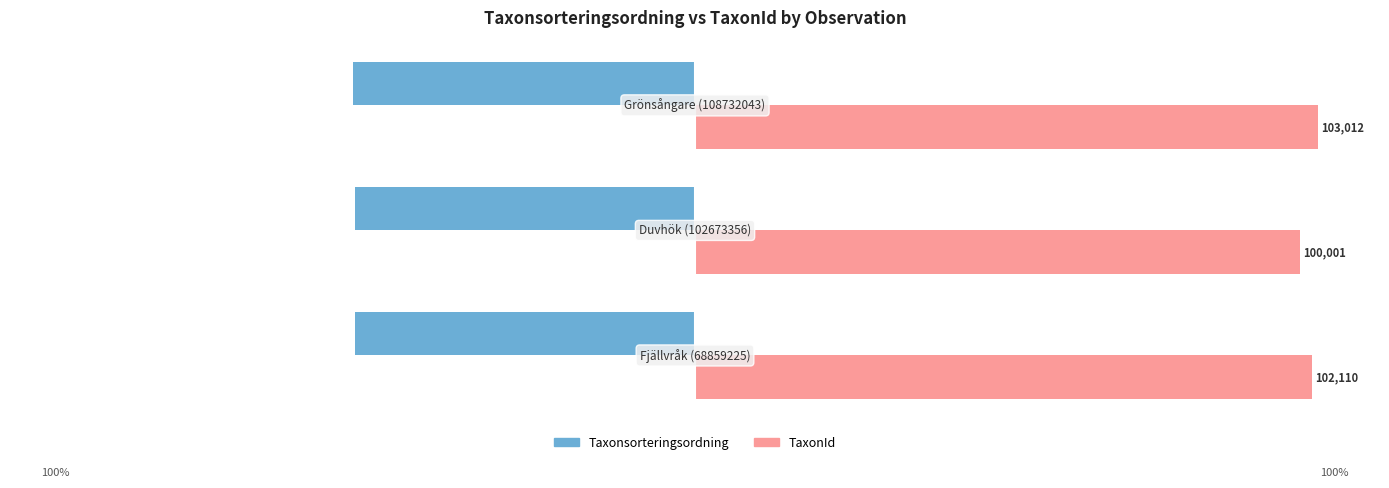

Which series has the widest spread of values?

TaxonId